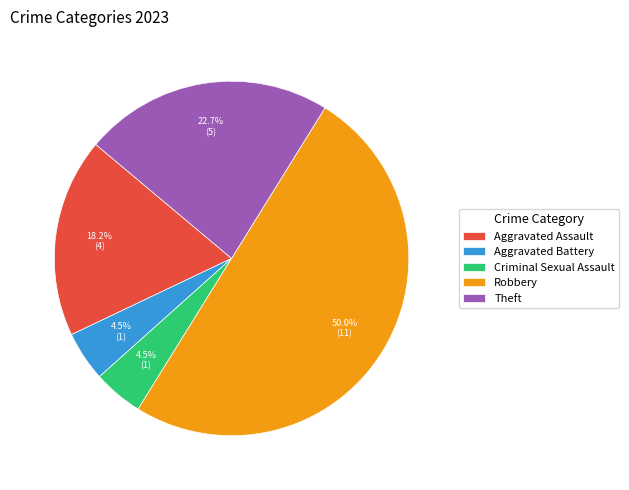

How many slices are in this pie chart?

5